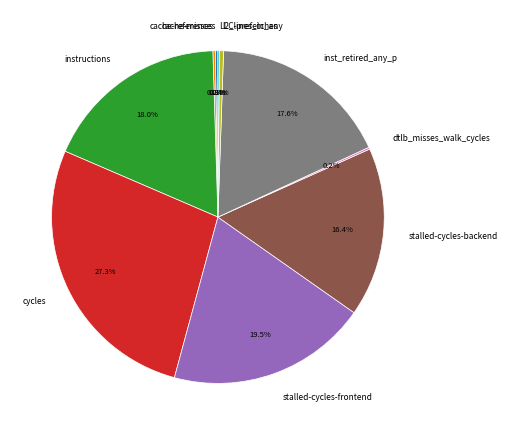

To the nearest percent, what is the average slice percentage?

10%